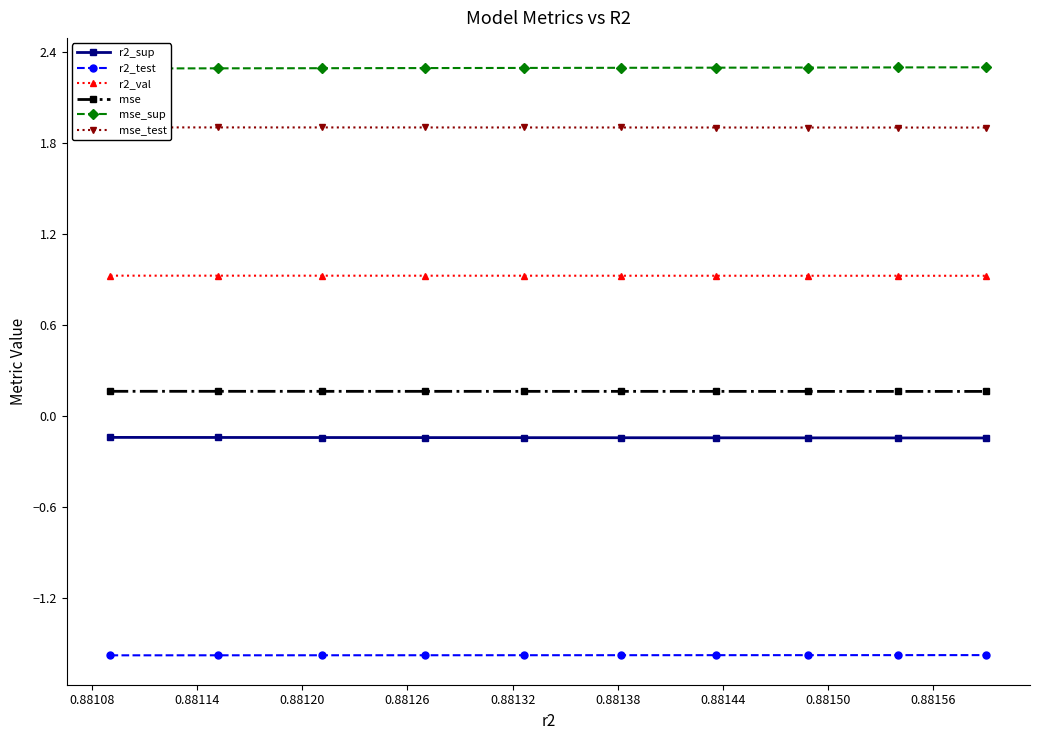

What is the minimum value for r2_val?

0.9